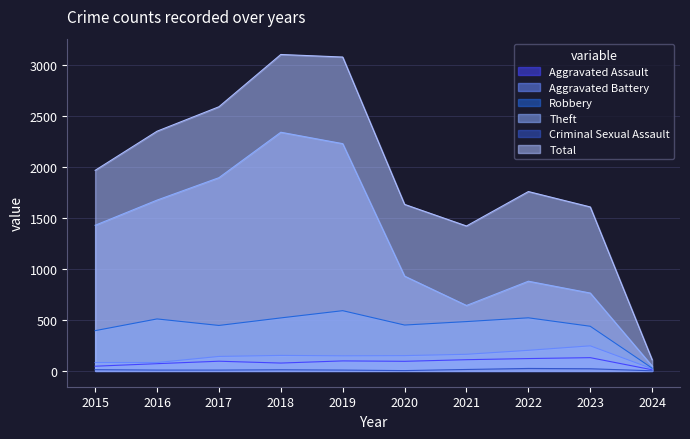

Which series changed the most between 2017 and 2021?

Theft